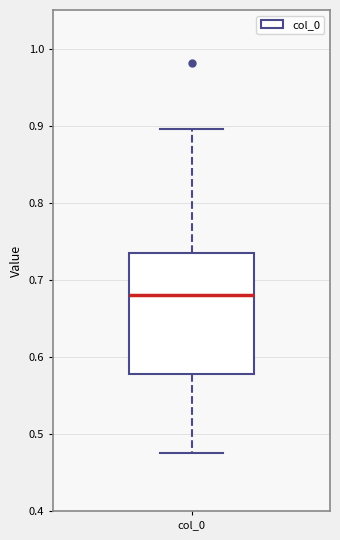

Where does the lower whisker of the box for col_0 end on the y-axis? The values are not printed on the chart, so give them approximately, as read against the axis.

0.47